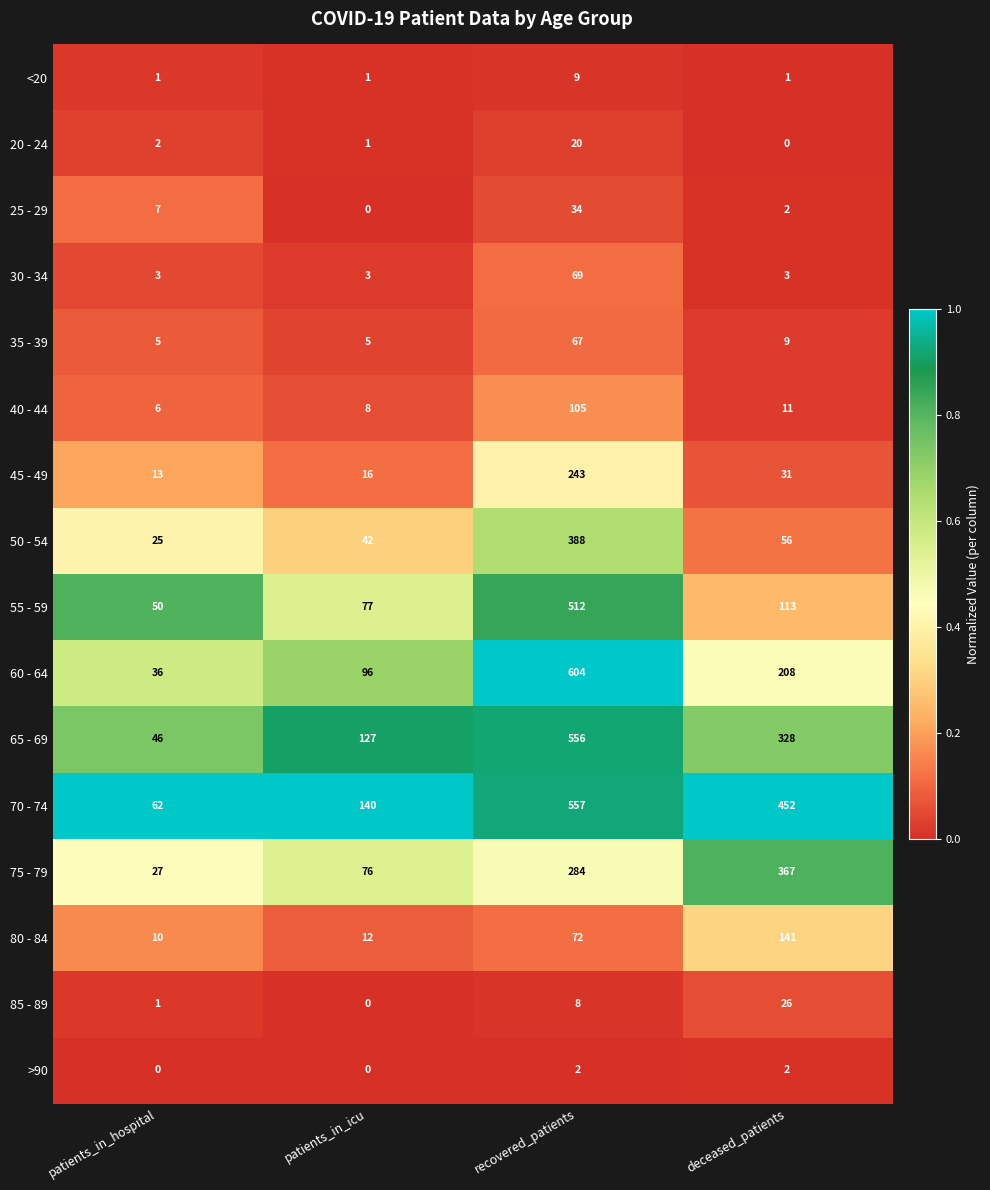

Rank the series by their maximum value, from lowest to highest.

>90, <20, 20 - 24, 85 - 89, 25 - 29, 35 - 39, 30 - 34, 40 - 44, 80 - 84, 45 - 49, 75 - 79, 50 - 54, 55 - 59, 65 - 69, 70 - 74, 60 - 64